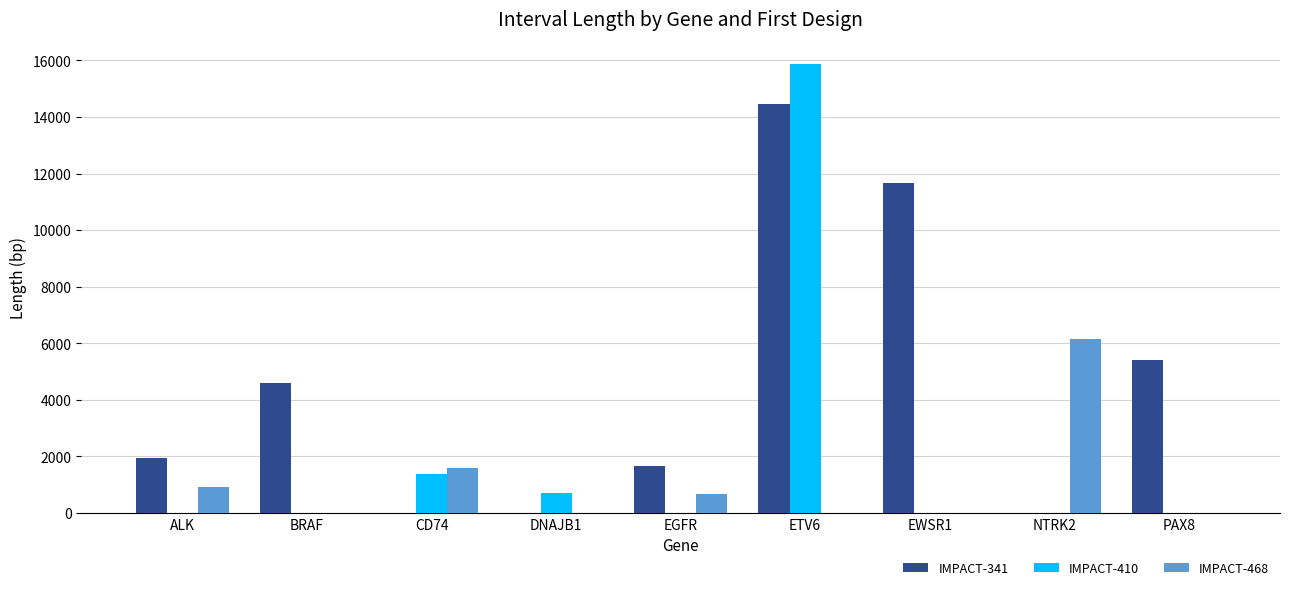

True or false: IMPACT-341 has a value of 7359 at NTRK2.

False